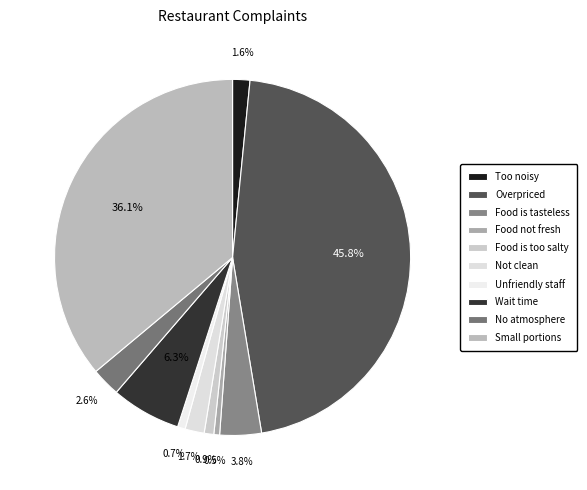

Which category has the smallest portion of the pie?

Food not fresh